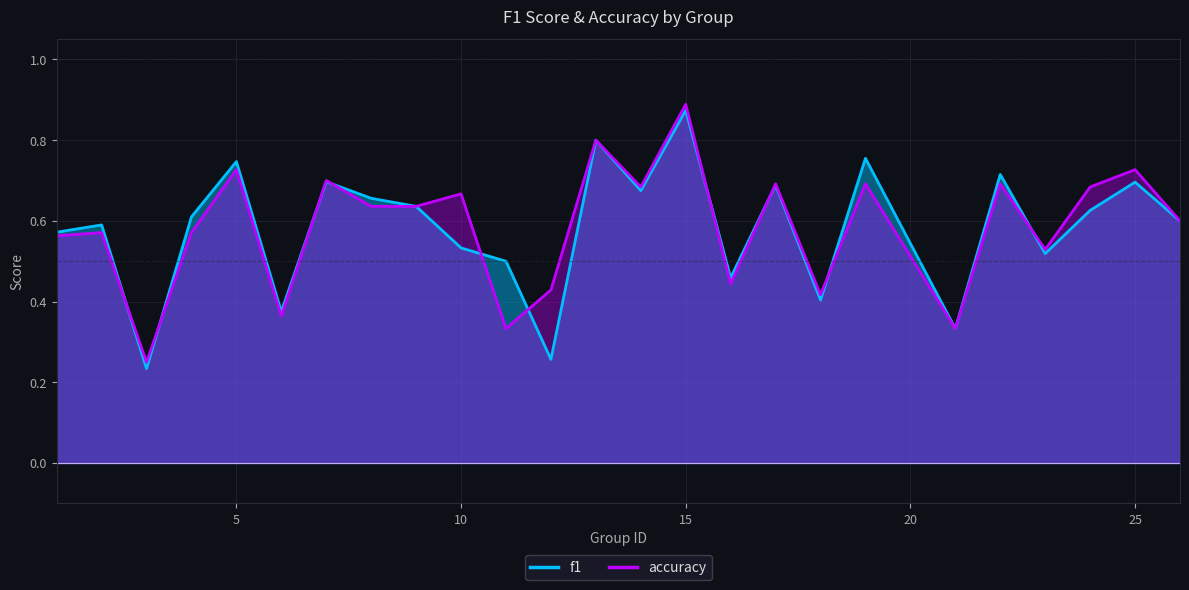

What is the value of the f1 point at the 21st from the left?

0.7